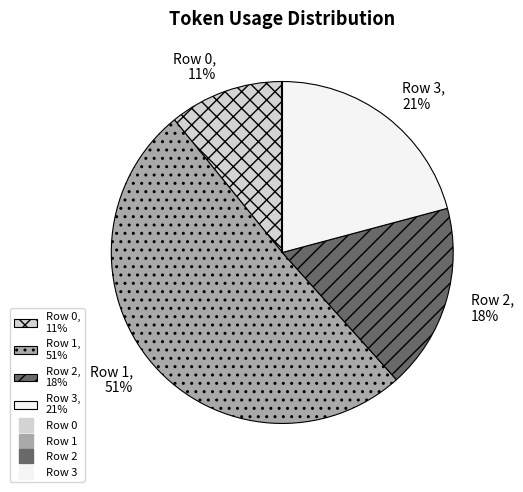

To the nearest percent, what is the average slice percentage?

25%